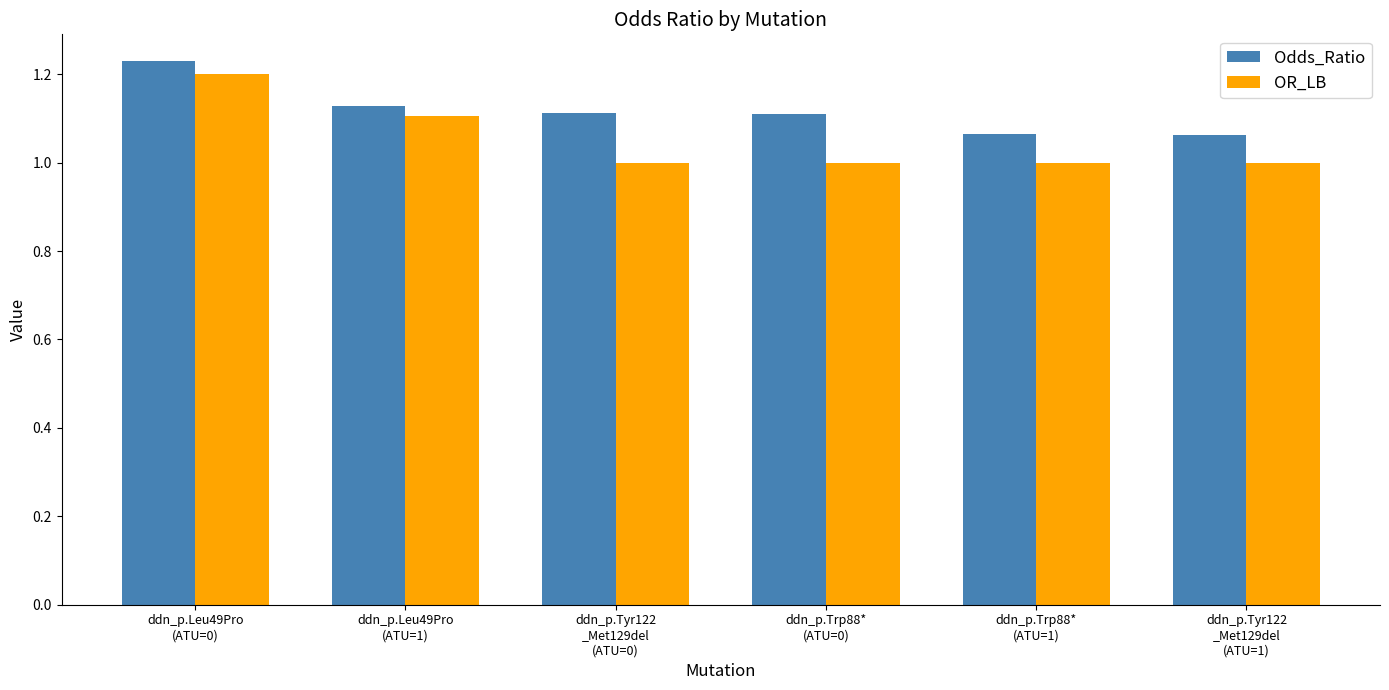

Which series has the largest total across all categories?

Odds_Ratio